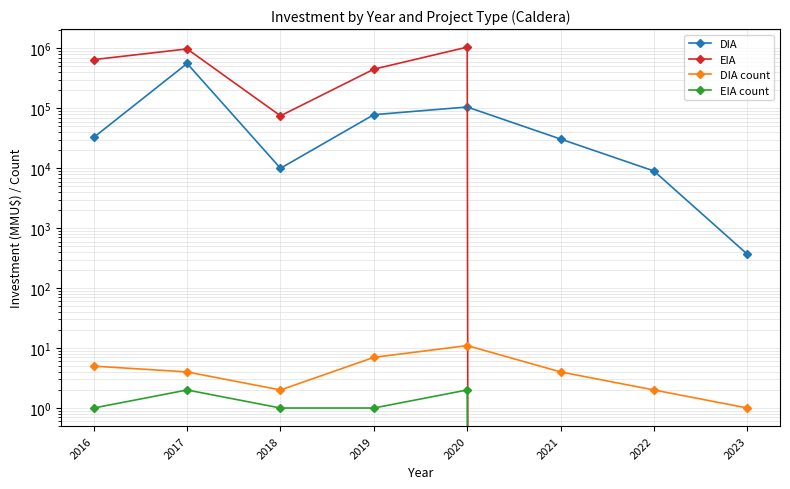

The value of EIA at 2016 is 313985. True or false?

False